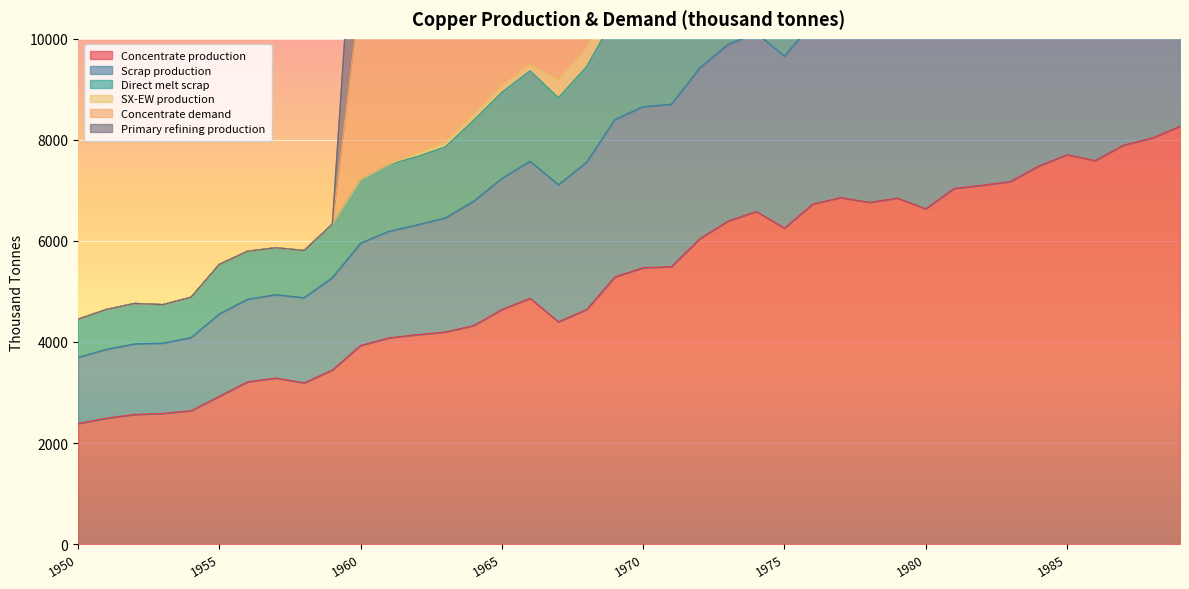

The Concentrate production series shows 937.1 at 1965. True or false?

False